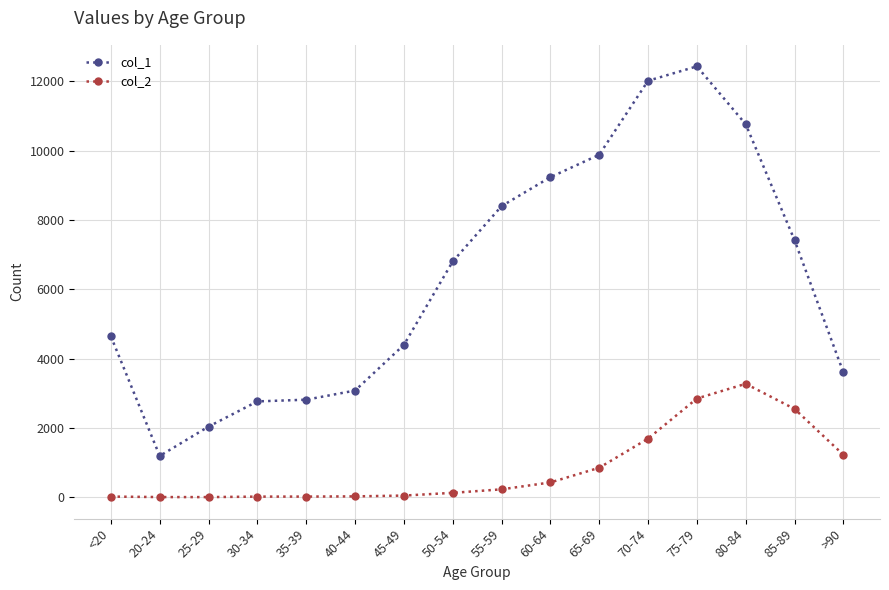

At which category is the sum across all series the highest?

75-79